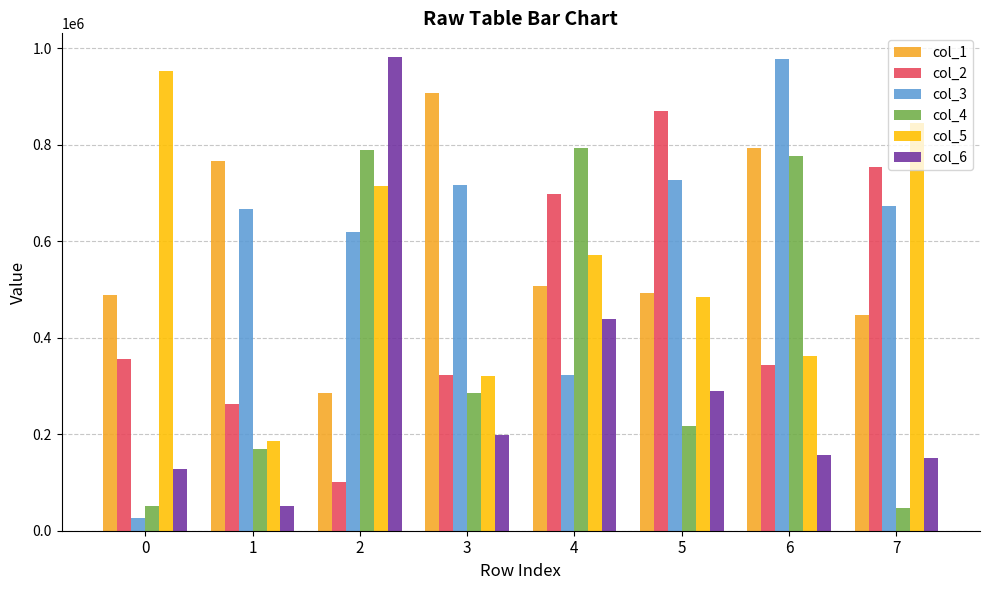

The col_4 series shows 267388 at 6. True or false?

False